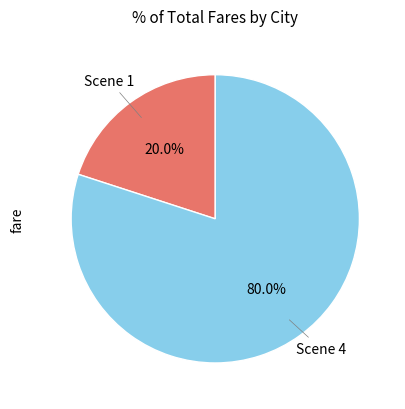

Does any single category account for the majority?

Yes